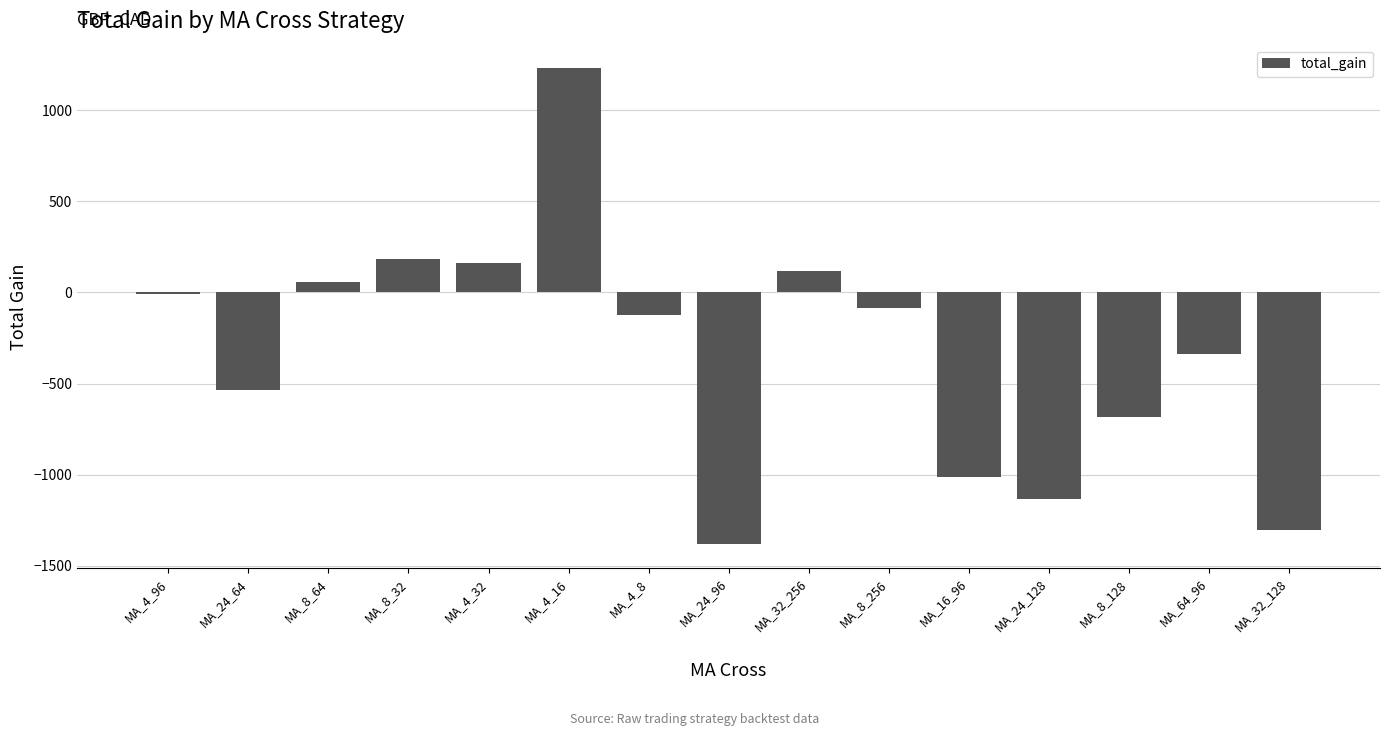

Where does the data first go above -124?

MA_4_96